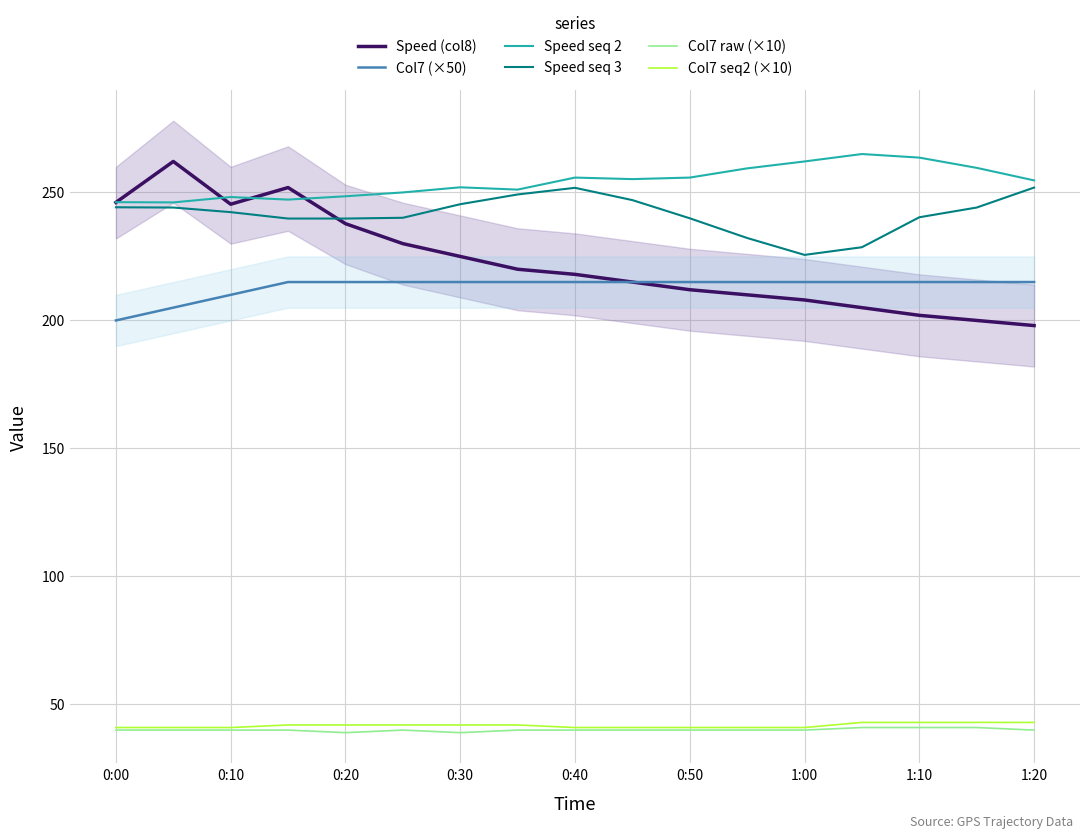

What is the lowest value of the Col7 (×50) series?

200.0